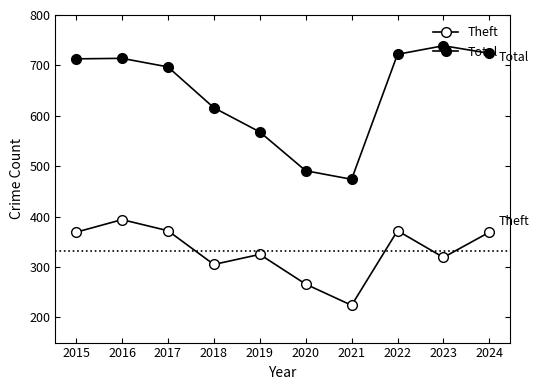

True or false: Theft has a value of 224 at 2021.

True